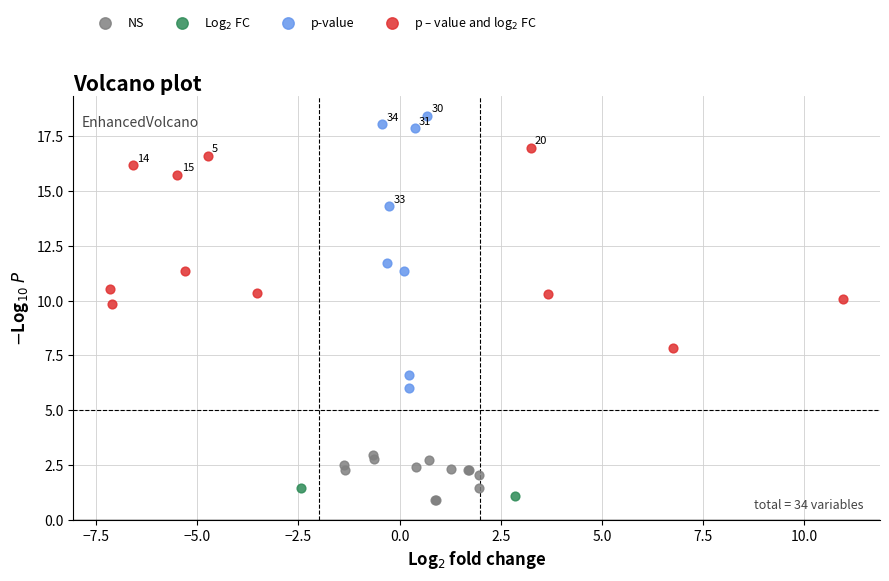

Which series reaches the minimum Y coordinate?

NS